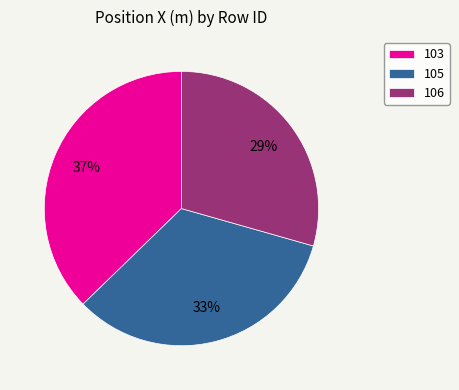

Does any single category account for the majority?

No